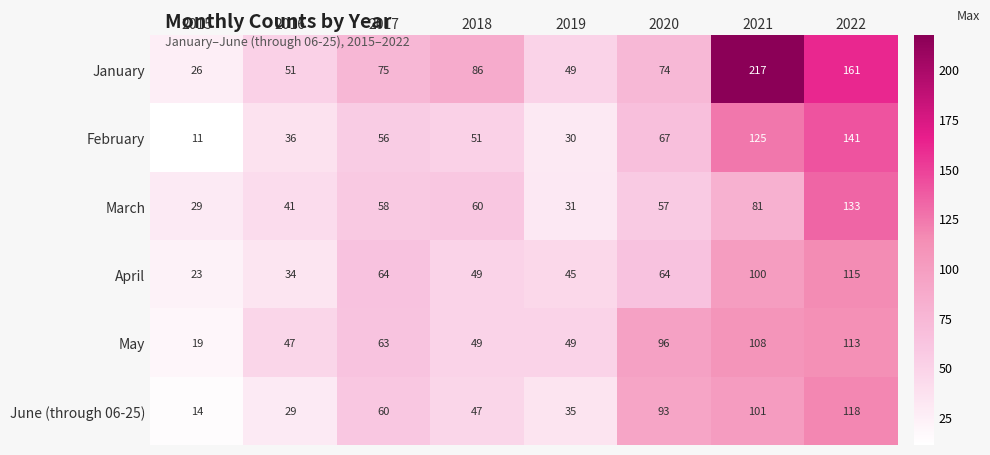

Which series changed the most between 2019 and 2020?

June (through 06-25)